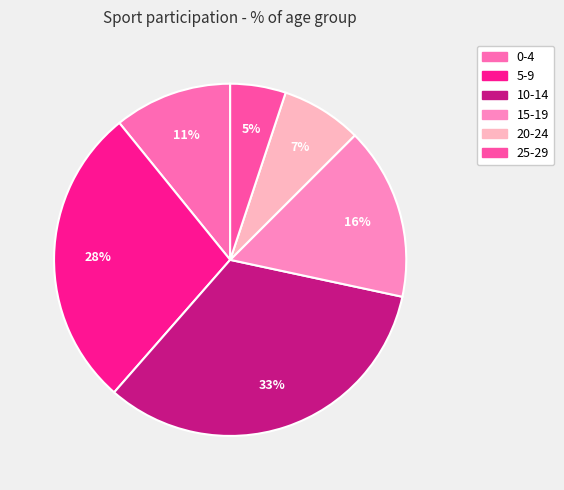

To the nearest percent, what portion does 10-14 represent?

33%